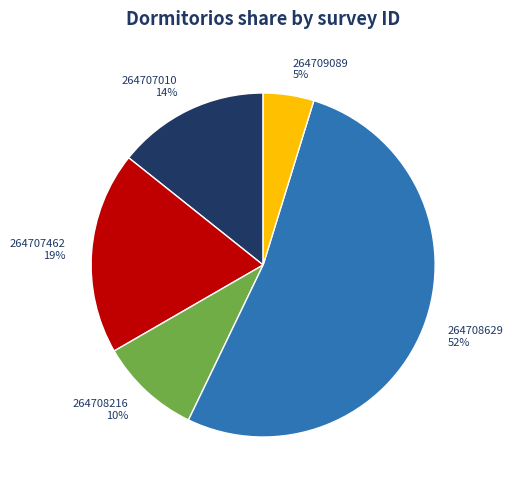

Which category has the biggest portion of the pie?

264708629